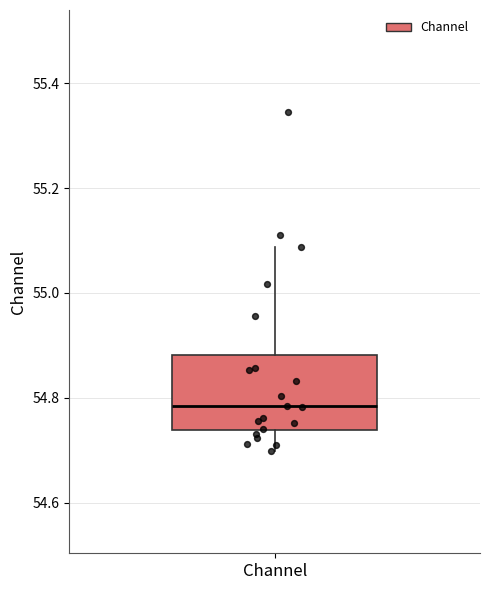

Read this box plot against the y-axis: the position of the median line, the range covered by the box, and the ends of both whiskers. The values are not printed on the chart, so give them approximately, as read against the axis.

median 54.78, box 54.74 to 54.88, whiskers 54.70 to 55.08